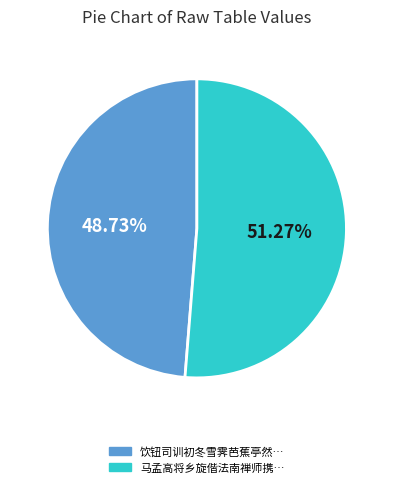

Does any single category account for the majority?

Yes